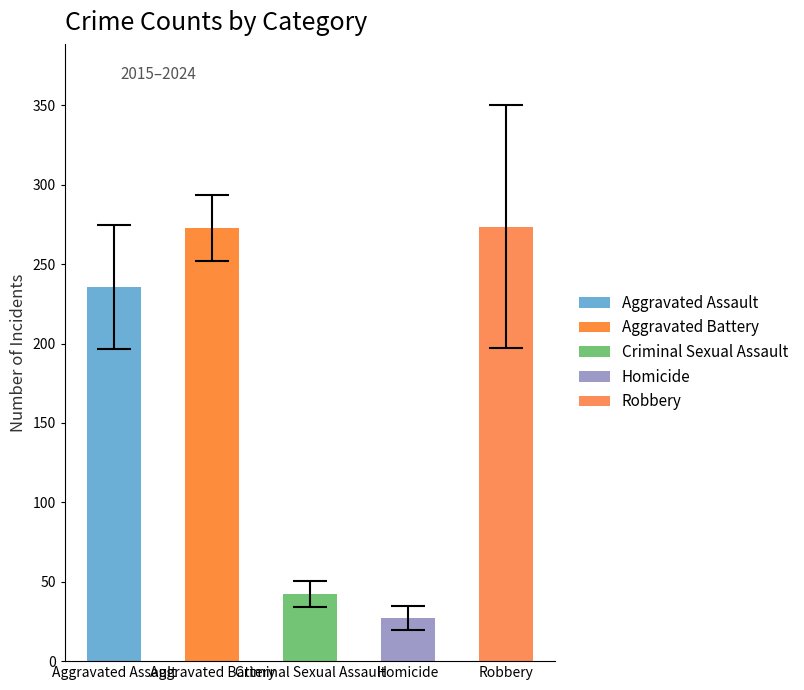

What is the value of the 3rd bar from the left?

42.3